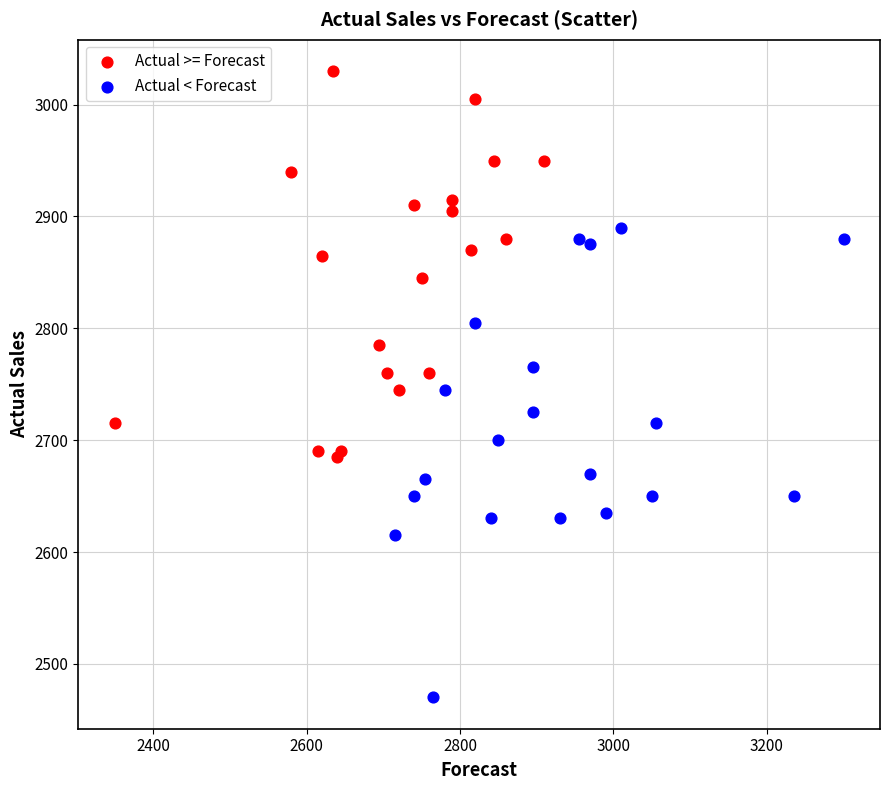

What are all the series names shown in the legend?

Actual >= Forecast, Actual < Forecast